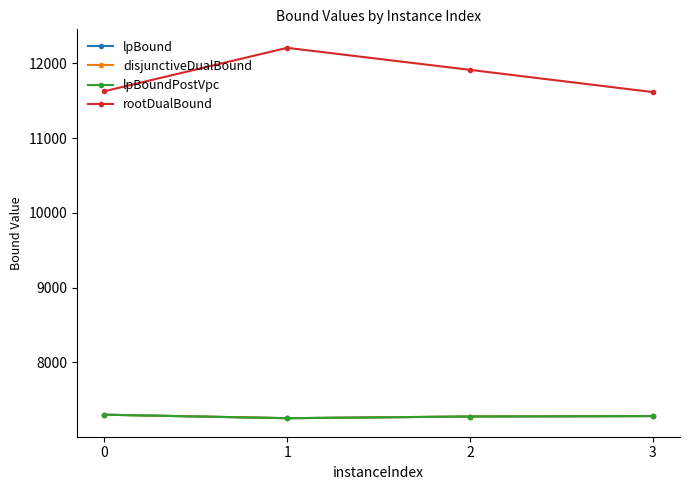

True or false: lpBound has more than 0 points higher than both neighbors.

False